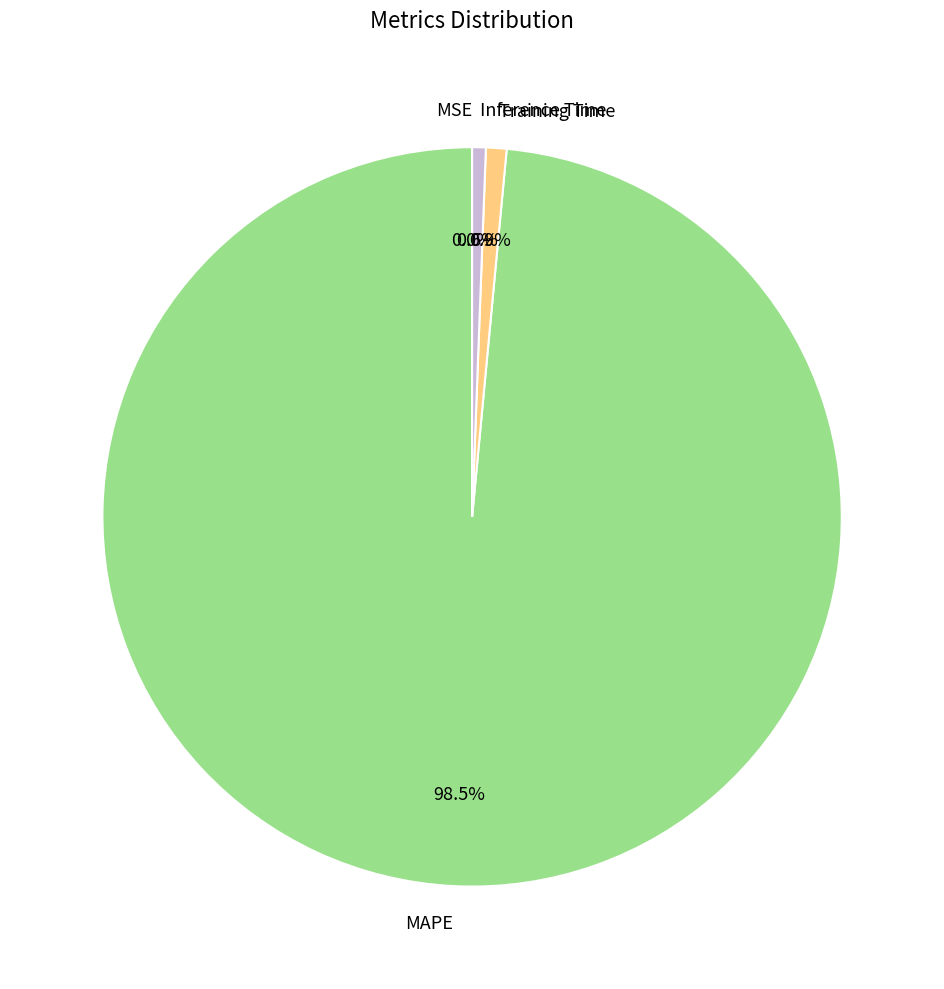

Is there a majority slice in this chart?

Yes